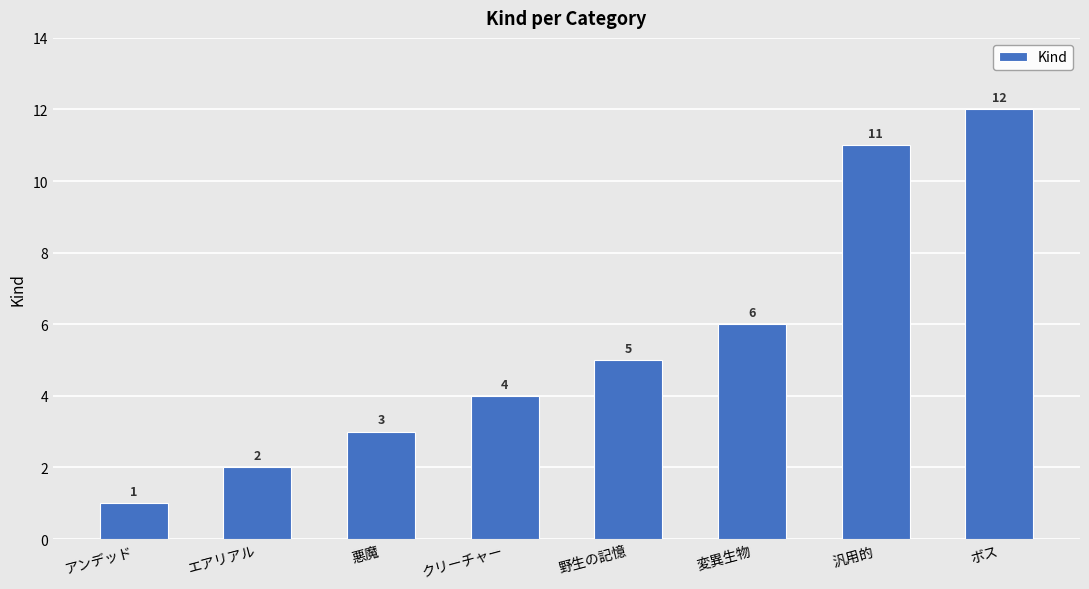

Is it true that the value at 変異生物 is 10?

False